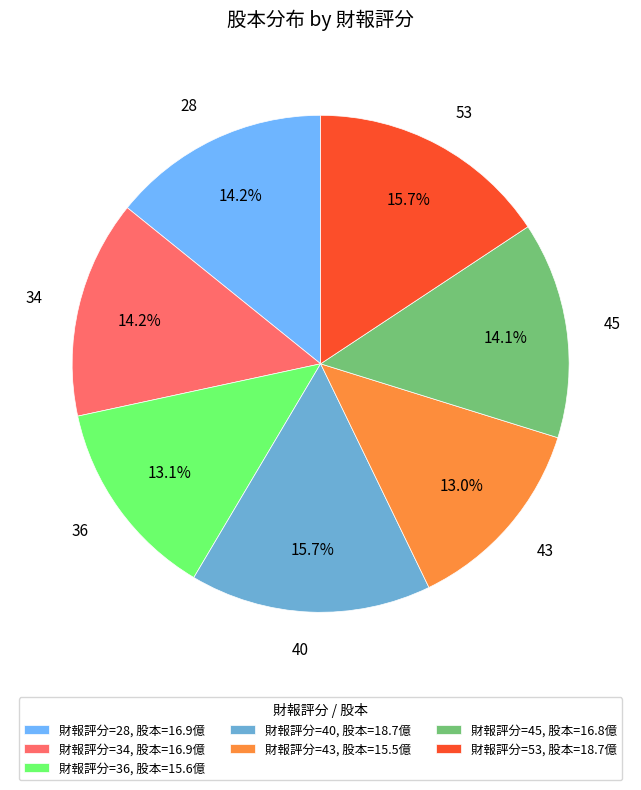

How many segments does this pie chart have?

7